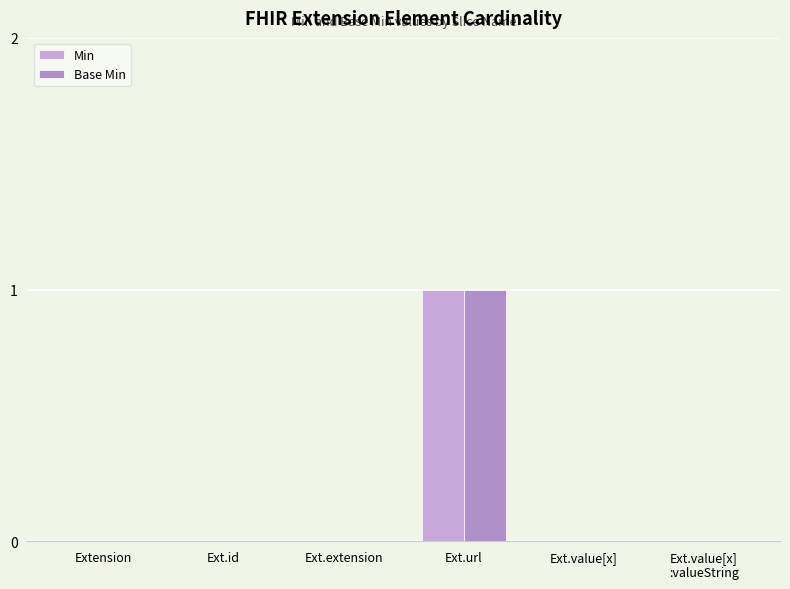

Reading left to right, list all the values displayed in this chart.

Min: 0	0	0	1	0	0
Base Min: 0	0	0	1	0	0